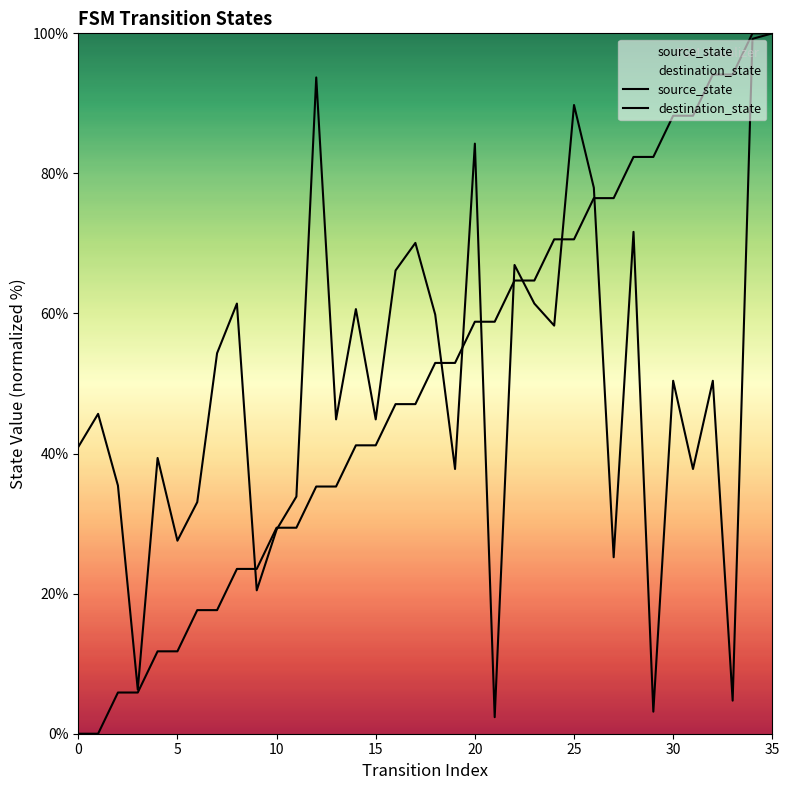

After their last crossing, which series has the higher values: destination_state or source_state?

source_state